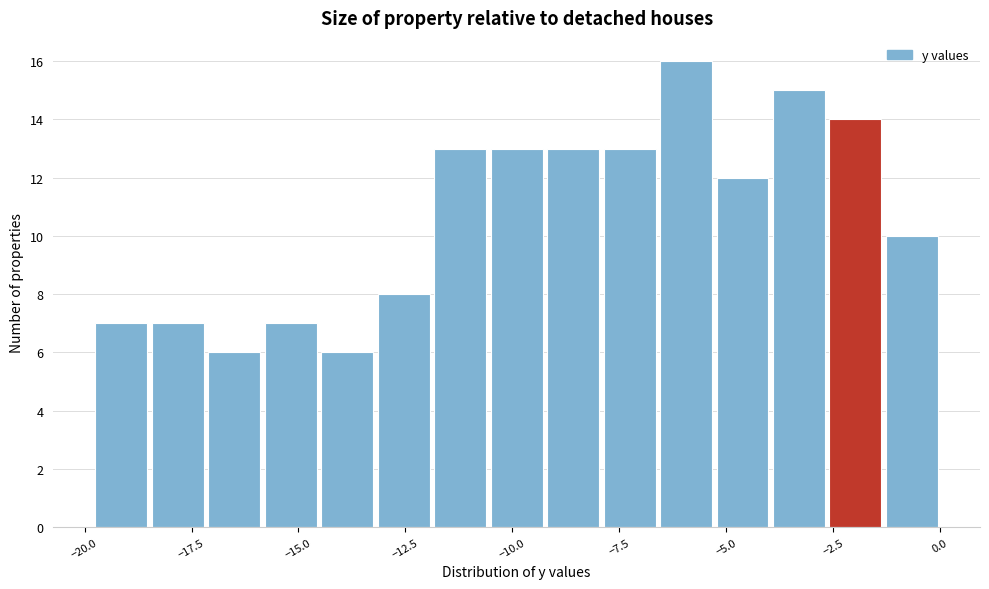

Read against the x-axis, roughly where is the centre of the tallest bar?

-6.0